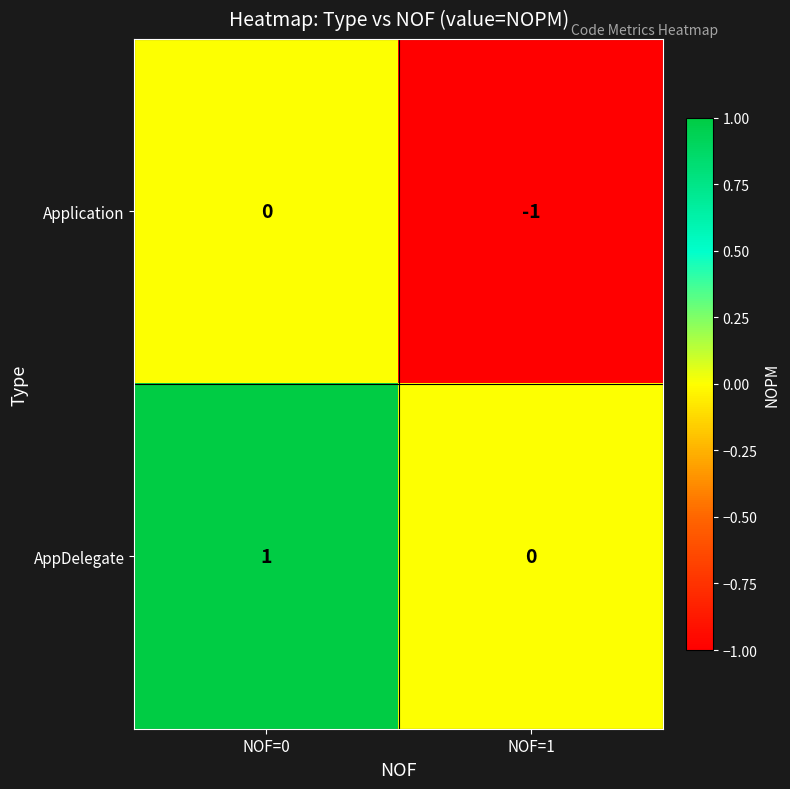

Where is AppDelegate nearest to the value 0?

NOF=1